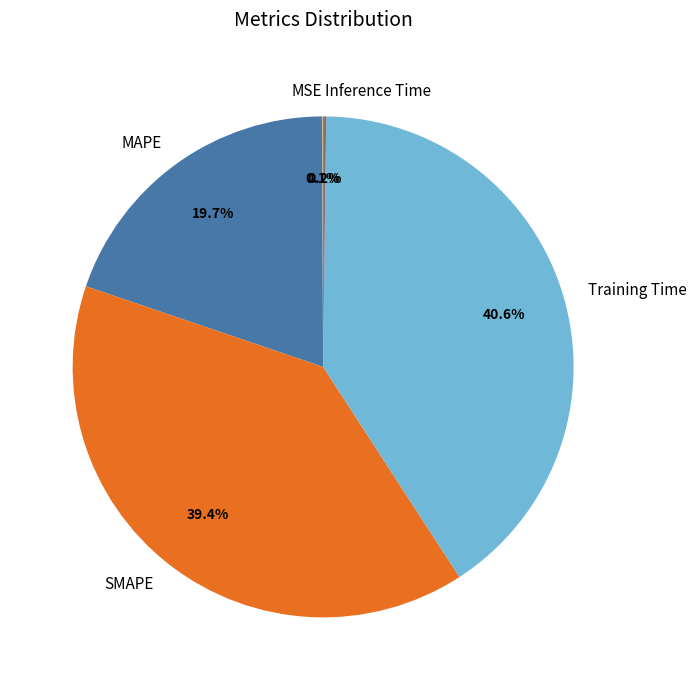

What percentage do MAPE and SMAPE together represent?

59.1%